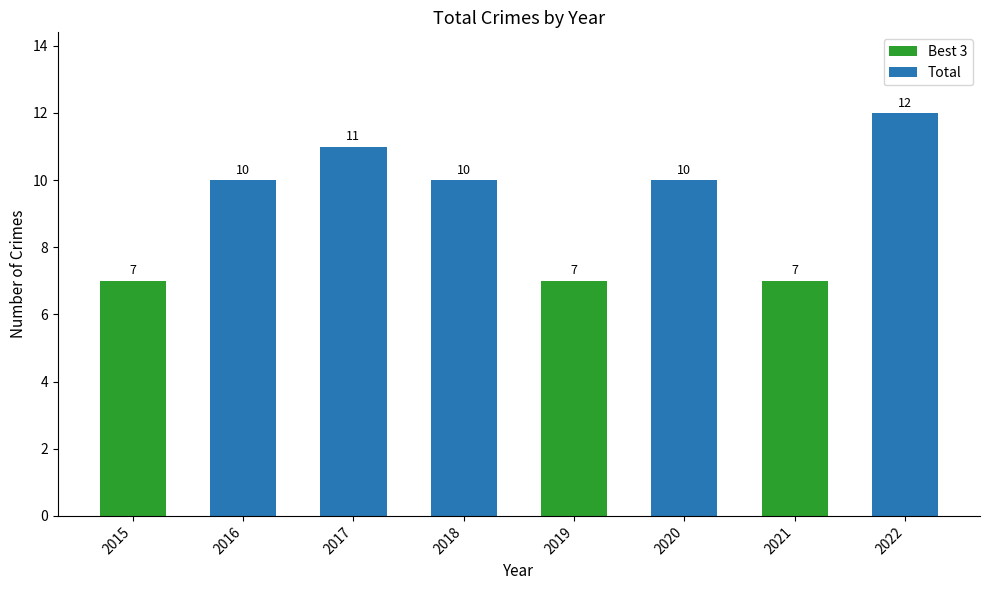

What is the average value?

9